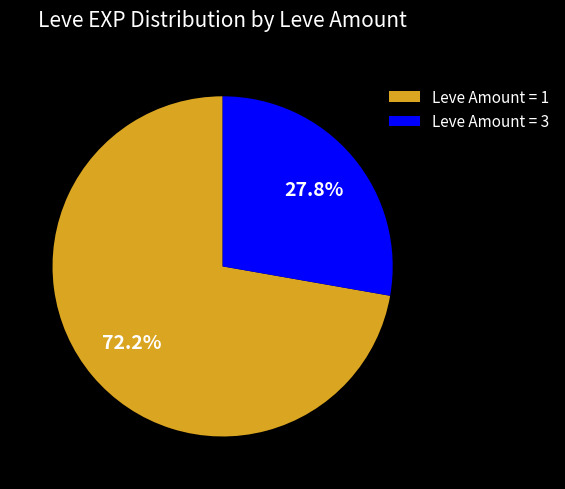

Combined, what portion of the pie is Leve Amount = 1 and Leve Amount = 3?

100.0%